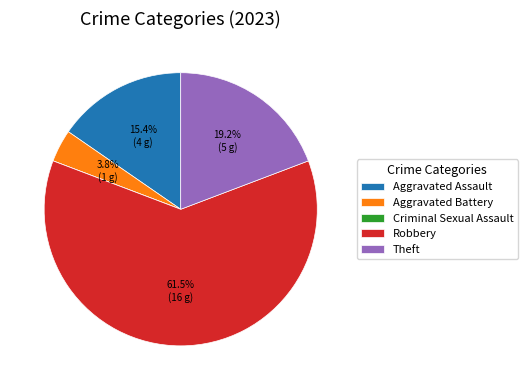

Which category has the biggest portion of the pie?

Robbery